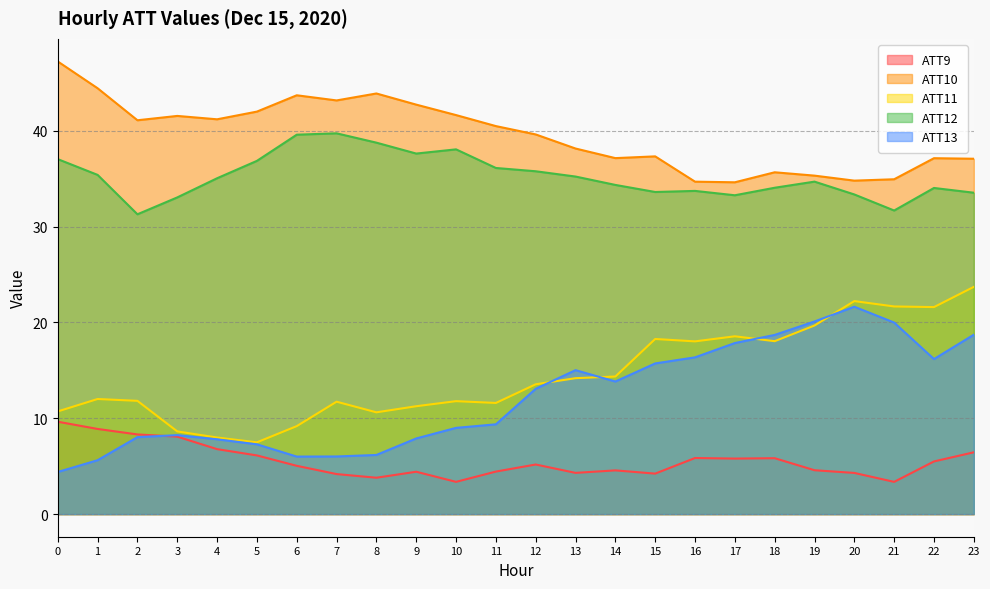

How many interior local valleys does the ATT9 series have?

6